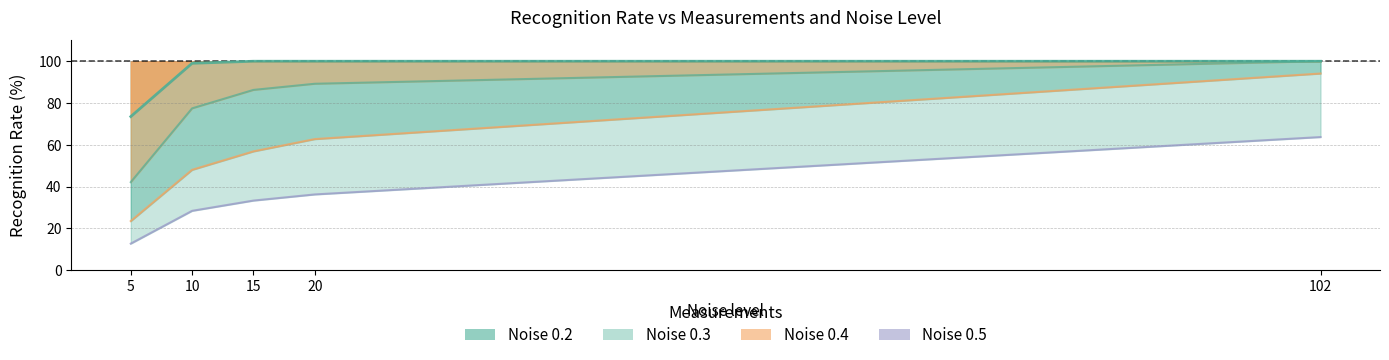

Which series has the largest total across all categories?

Noise 0.2